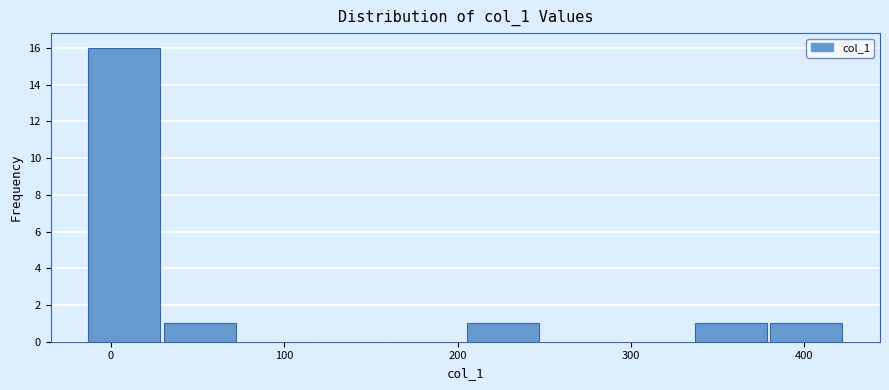

Reading left to right, transcribe this chart: for each bar, give the range it covers on the x-axis and its height. Neither the bar edges nor the heights are printed on the chart, so give them approximately, as read against the axes.

-10 to 30: 16
30 to 70: 1
70 to 120: 0
120 to 160: 0
160 to 200: 0
200 to 250: 1
250 to 290: 0
290 to 340: 0
340 to 380: 1
380 to 420: 1